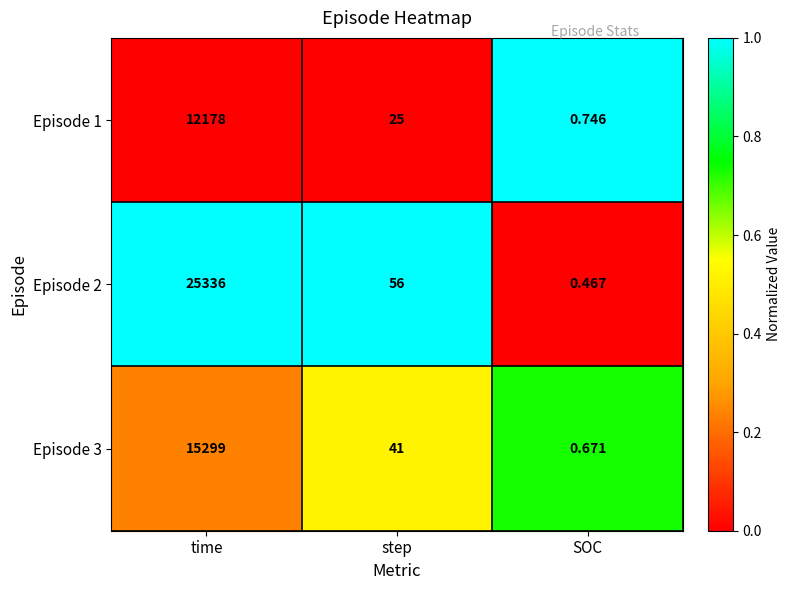

At which category is the sum across all series the highest?

time